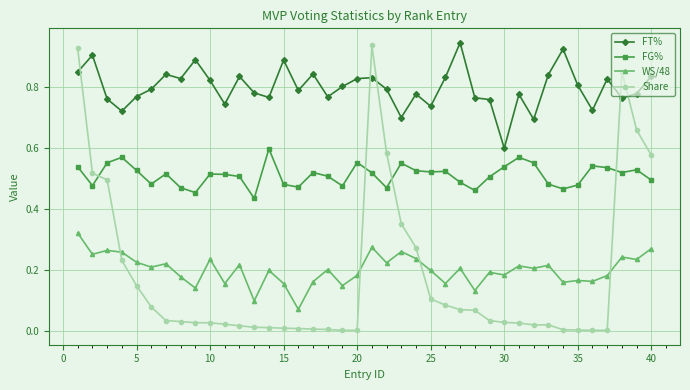

Which series has the widest spread of values?

Share